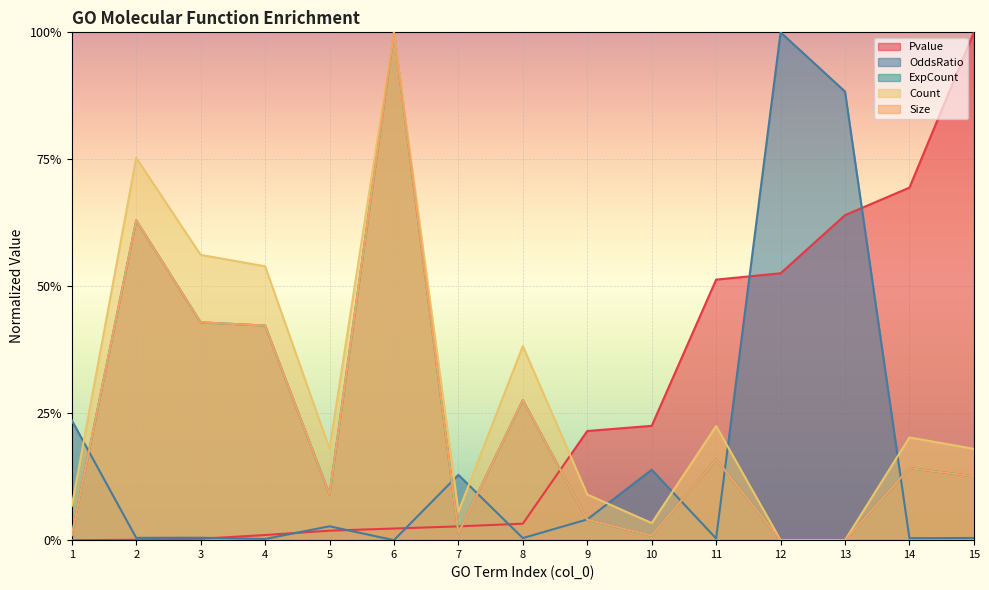

After their last crossing, which series has the higher values: Pvalue or Size?

Pvalue